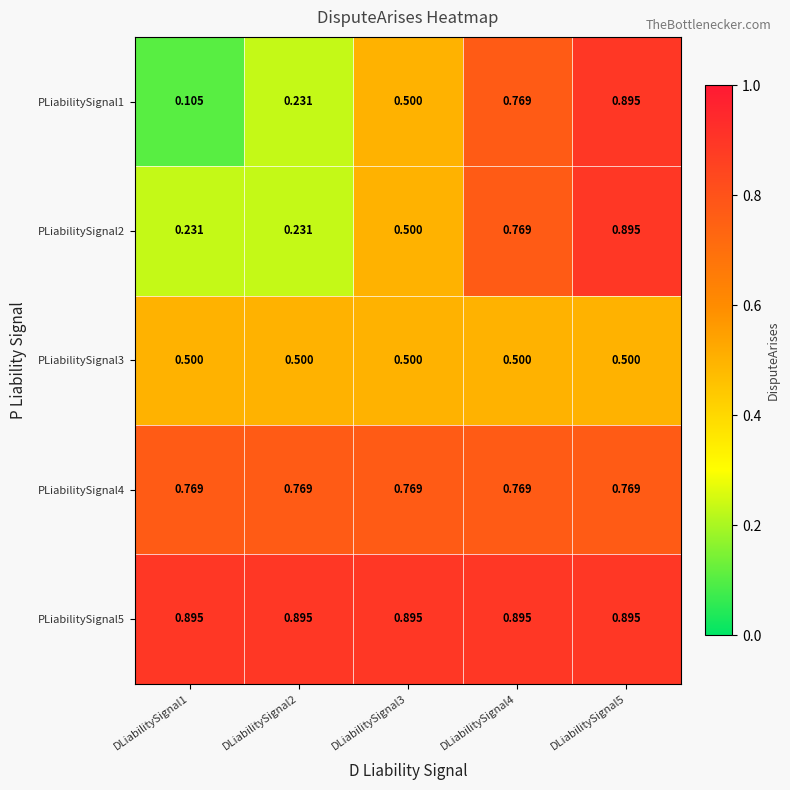

Is the value of PLiabilitySignal4 at DLiabilitySignal2 greater than the value of PLiabilitySignal5 at DLiabilitySignal2?

No